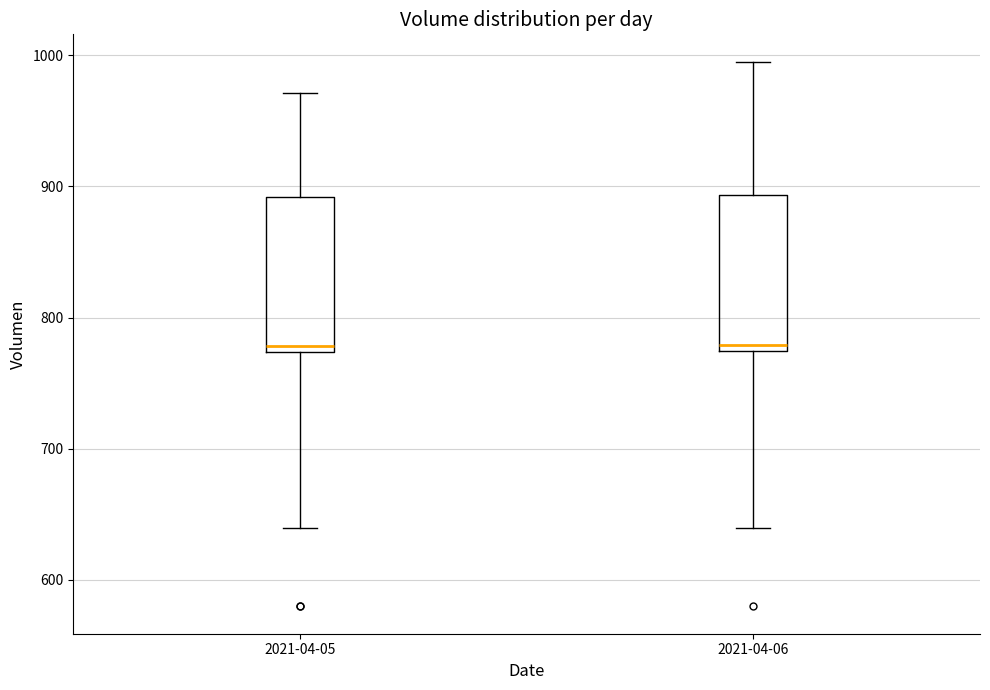

Reading left to right, transcribe this box plot: for each box, give where its median line is, the range the box spans, and where its two whiskers end, as read against the y-axis. The values are not printed on the chart, so give them approximately, as read against the axis.

2021-04-05: median 780, box 770 to 890, whiskers 640 to 970
2021-04-06: median 780, box 770 to 890, whiskers 640 to 1000